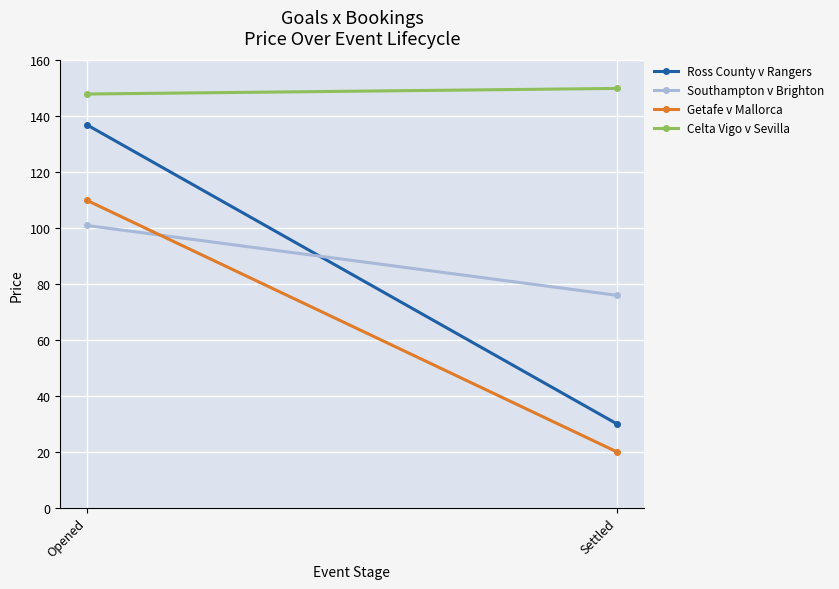

True or false: Celta Vigo v Sevilla has a value of 148 at Opened.

True